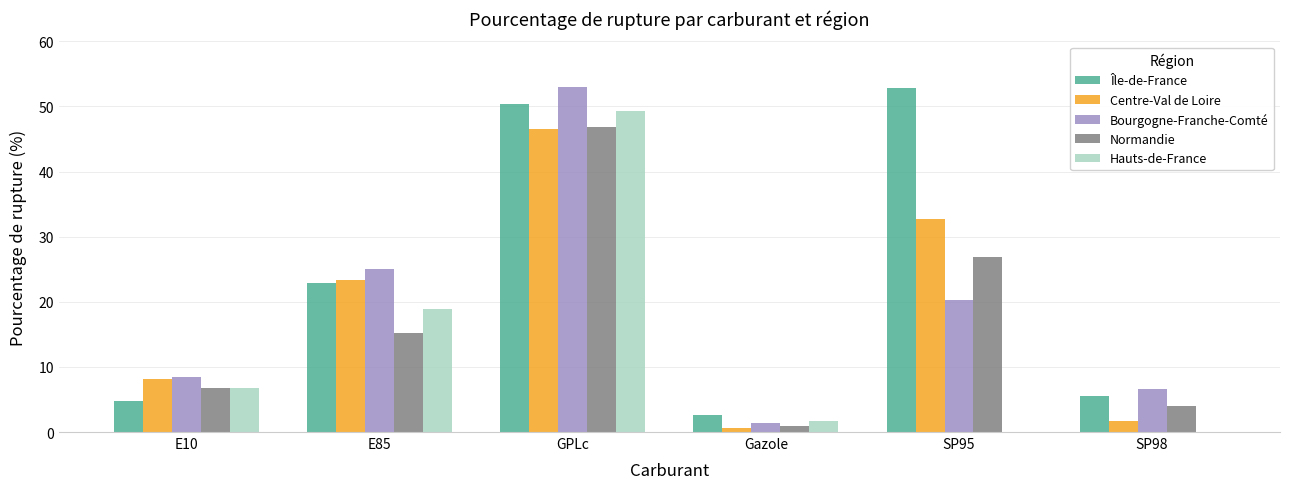

Is it true that Île-de-France equals 65.9 at GPLc?

False